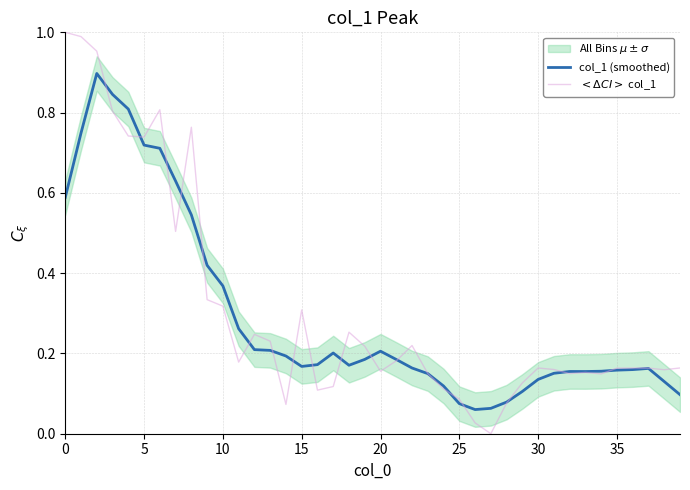

How many intersections are there between col_1 (smoothed) and $<\Delta CI>$ col_1?

18